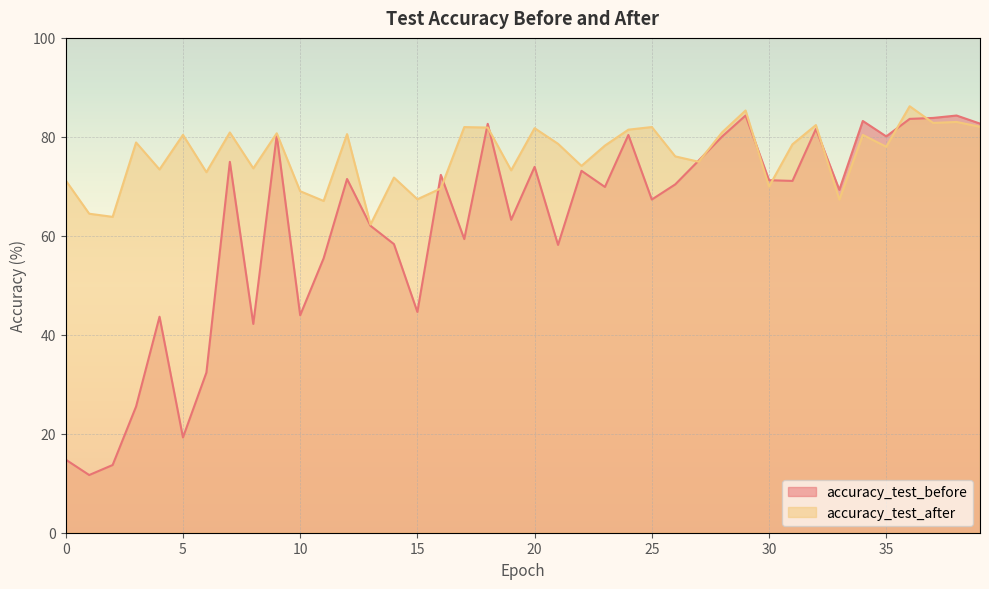

What value does the accuracy_test_before series have at 39?

82.7